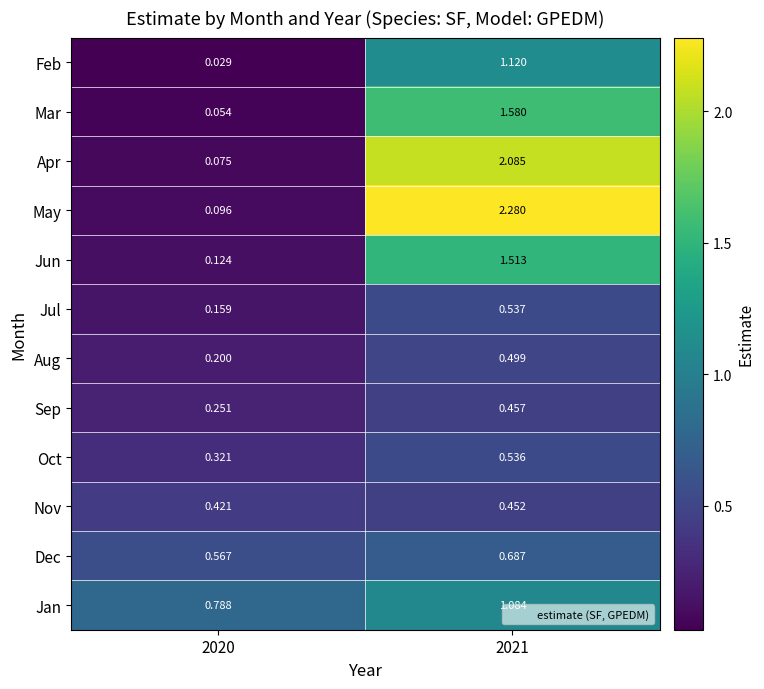

Rank the series at 2020 from highest to lowest value.

Jan, Dec, Nov, Oct, Sep, Aug, Jul, Jun, May, Apr, Mar, Feb